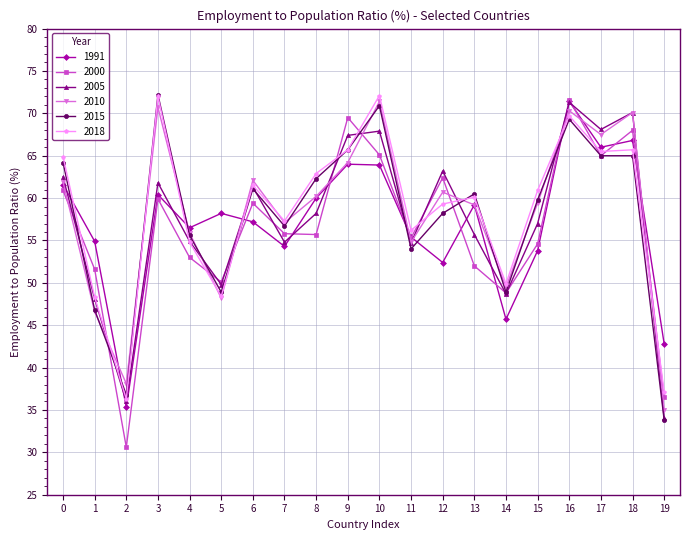

At which label does 2010 first exceed 60?

0